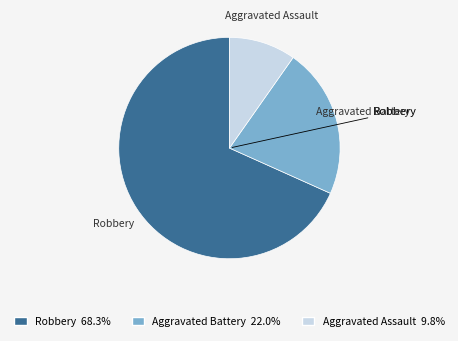

Combined, do Aggravated Assault and Robbery account for over 50%?

Yes